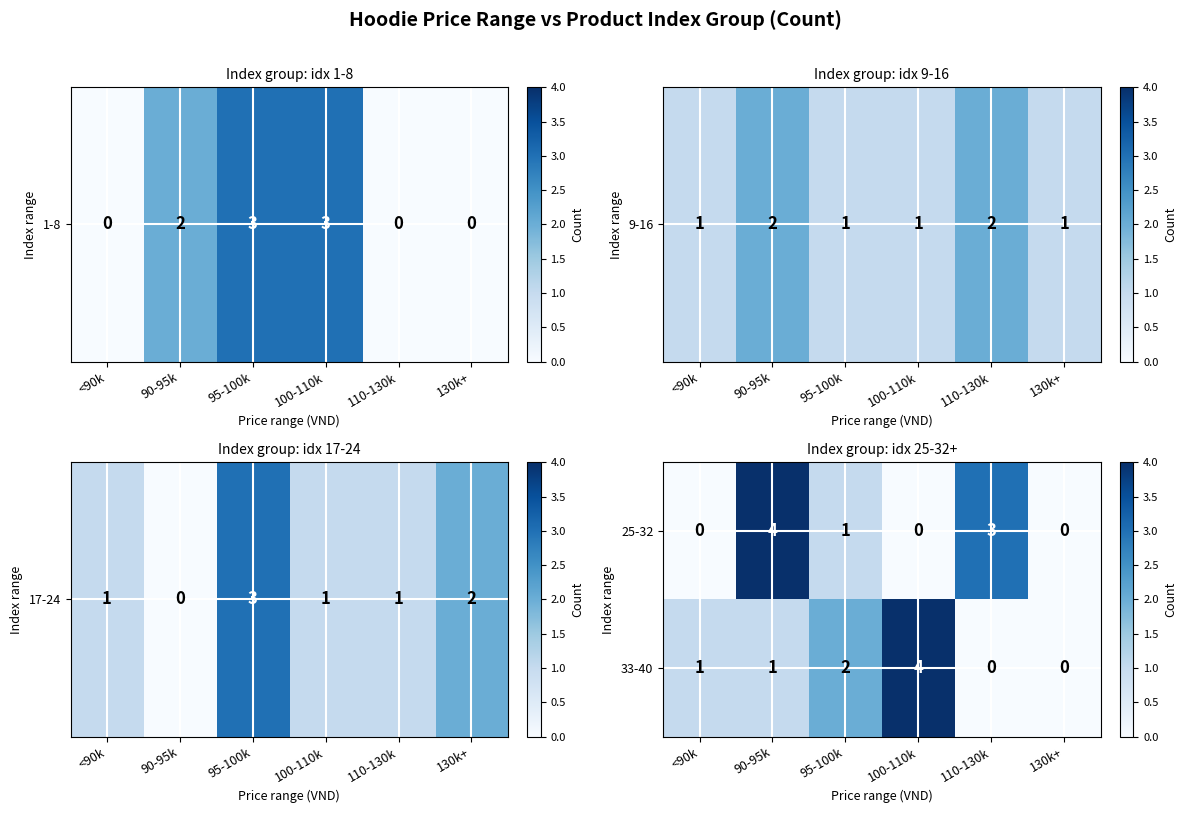

At which label is 25-32 closest to 2?

95-100k